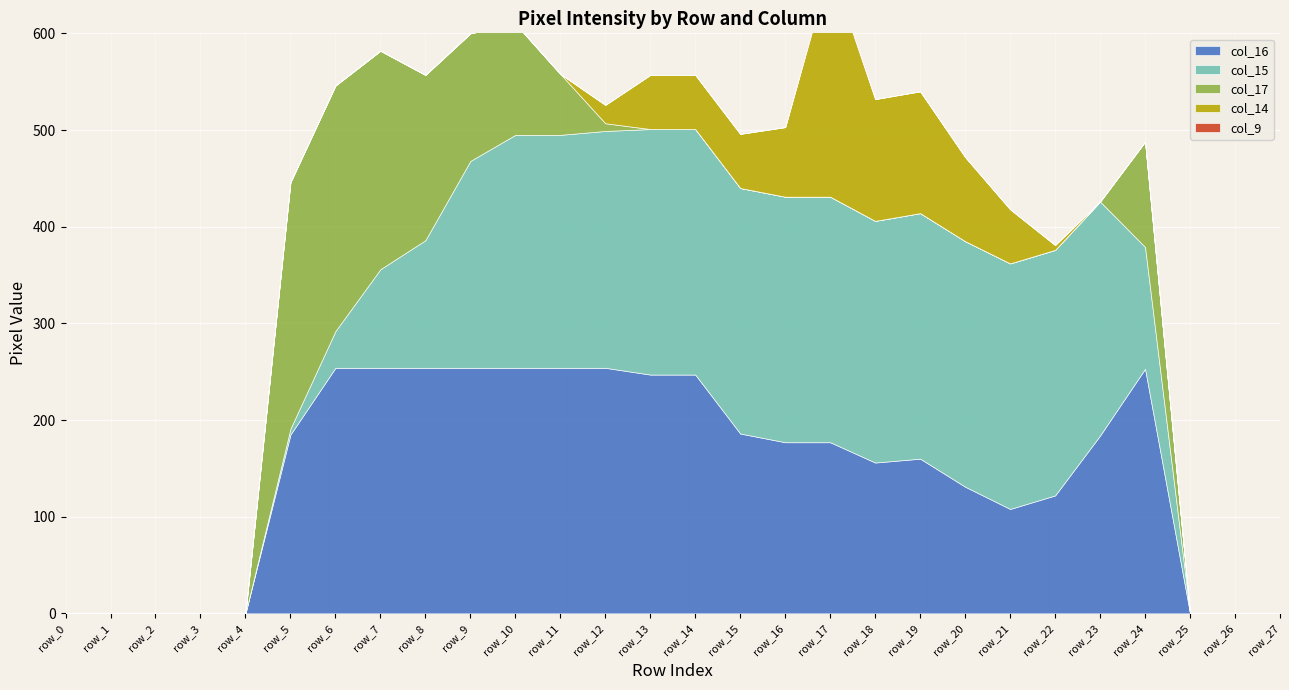

What is the difference between the maximum and second lowest values in the col_17 series?

255